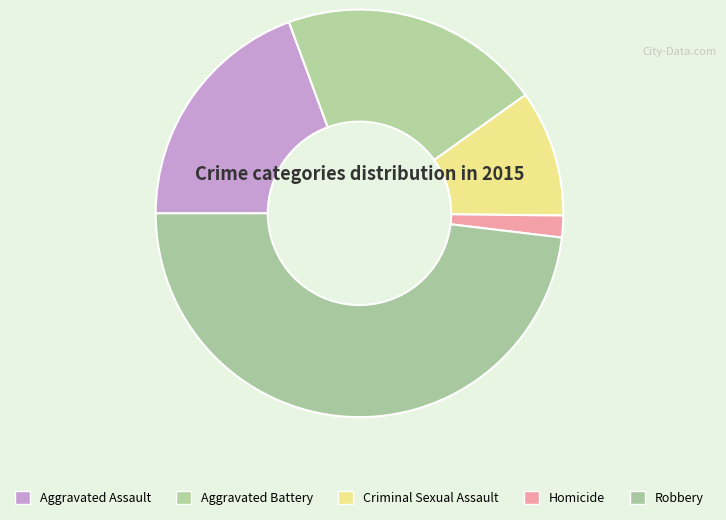

Is it true that Robbery is 36% of the pie?

False